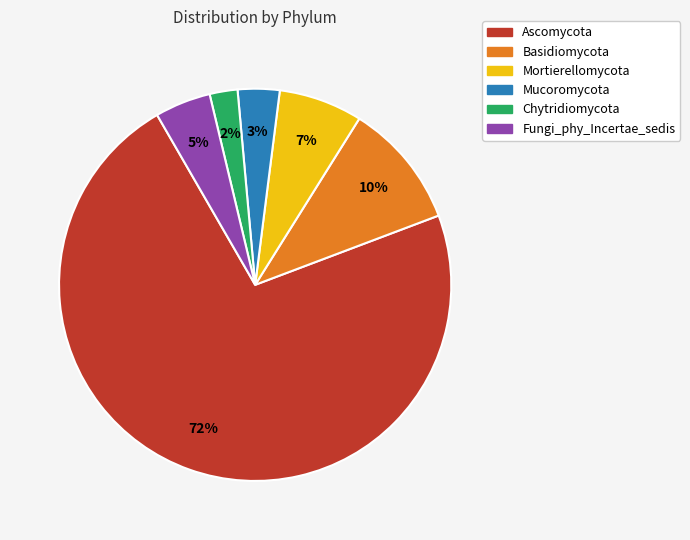

Is it true that Mortierellomycota is 16% of the pie?

False